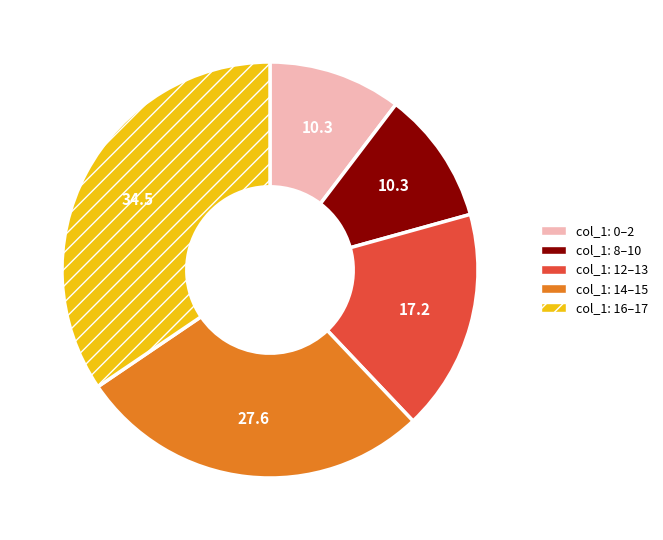

Is there any slice that represents more than half of the pie?

No